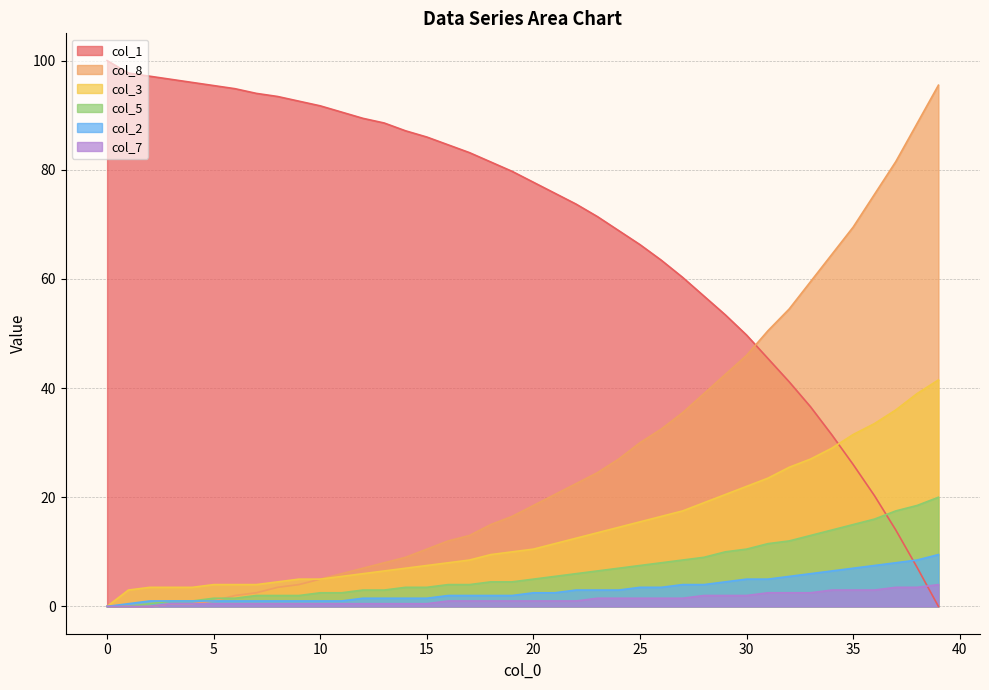

The value of col_1 at 3 is 65.7. True or false?

False